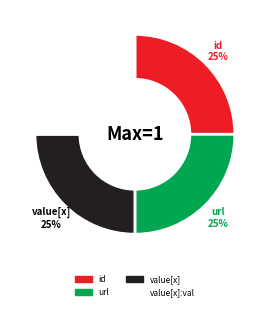

How many segments does this pie chart have?

4